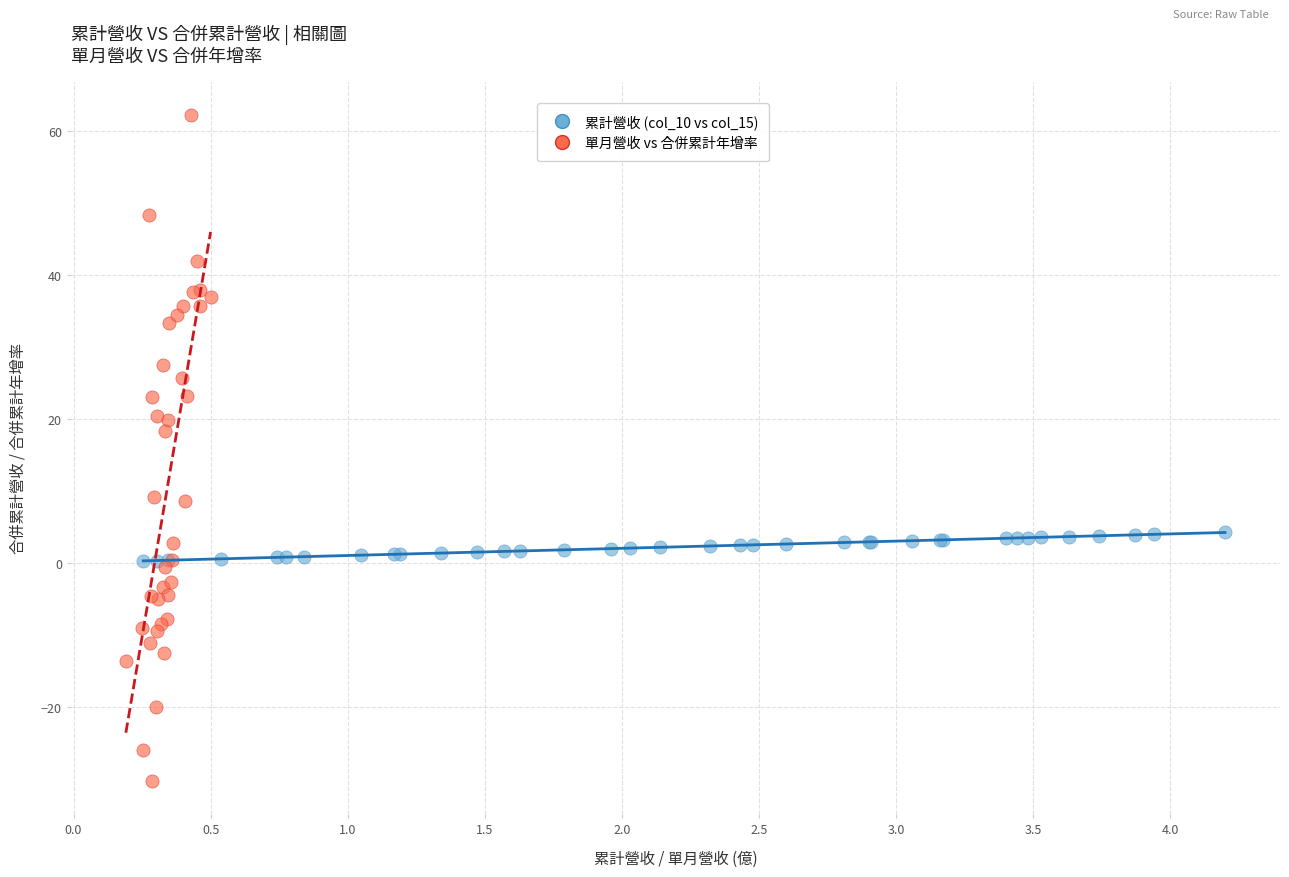

Which series has the largest Y range (max minus min)?

單月營收 vs 合併累計年增率